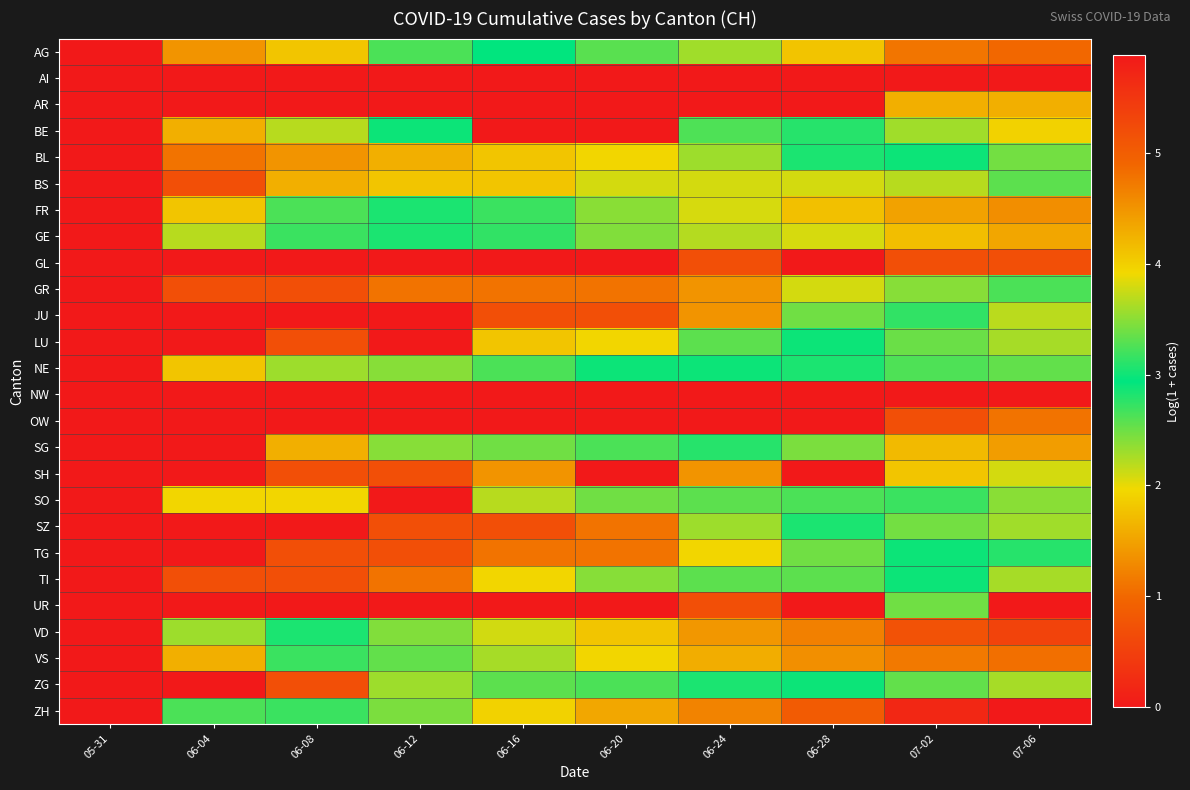

Which series has the widest spread of values?

ZH